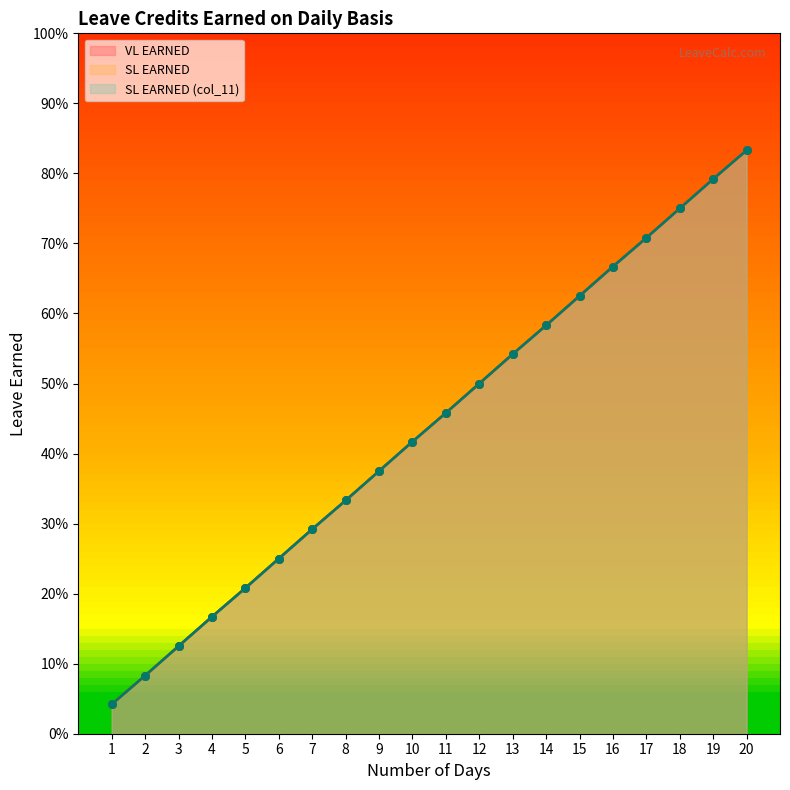

Which series contains the highest Y value?

VL EARNED